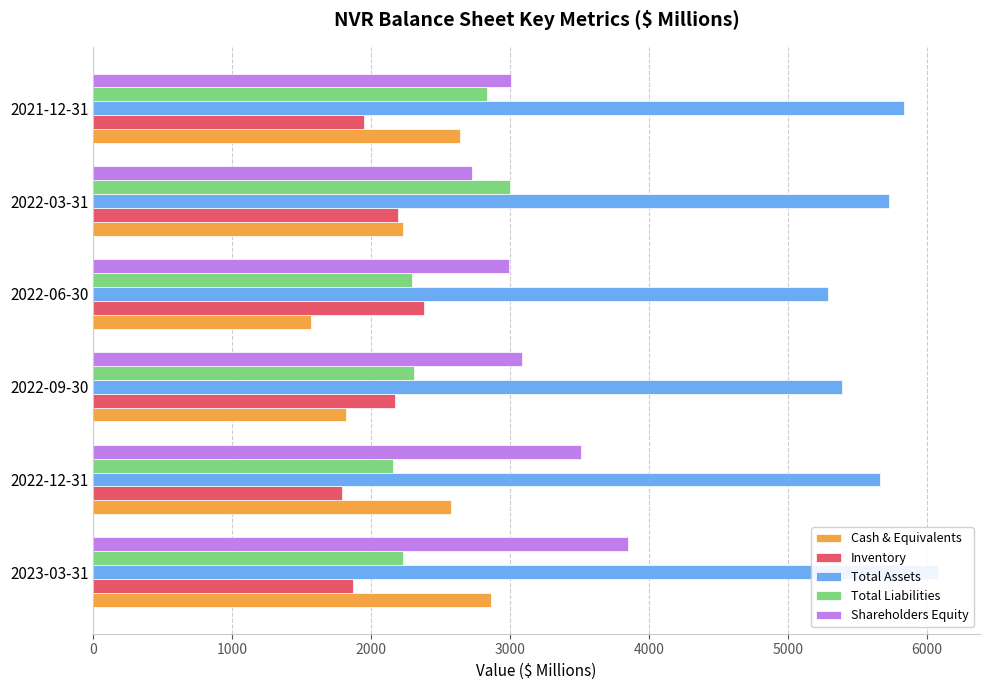

Rank the series at 2021-12-31 from lowest to highest value.

Inventory, Cash & Equivalents, Total Liabilities, Shareholders Equity, Total Assets